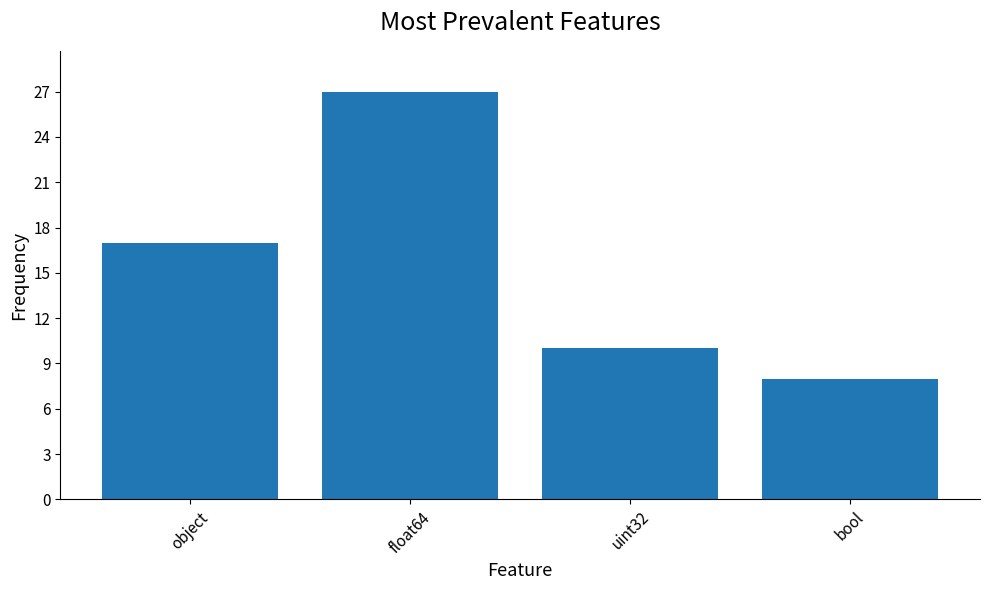

What is the value of the 2nd bar from the left?

27